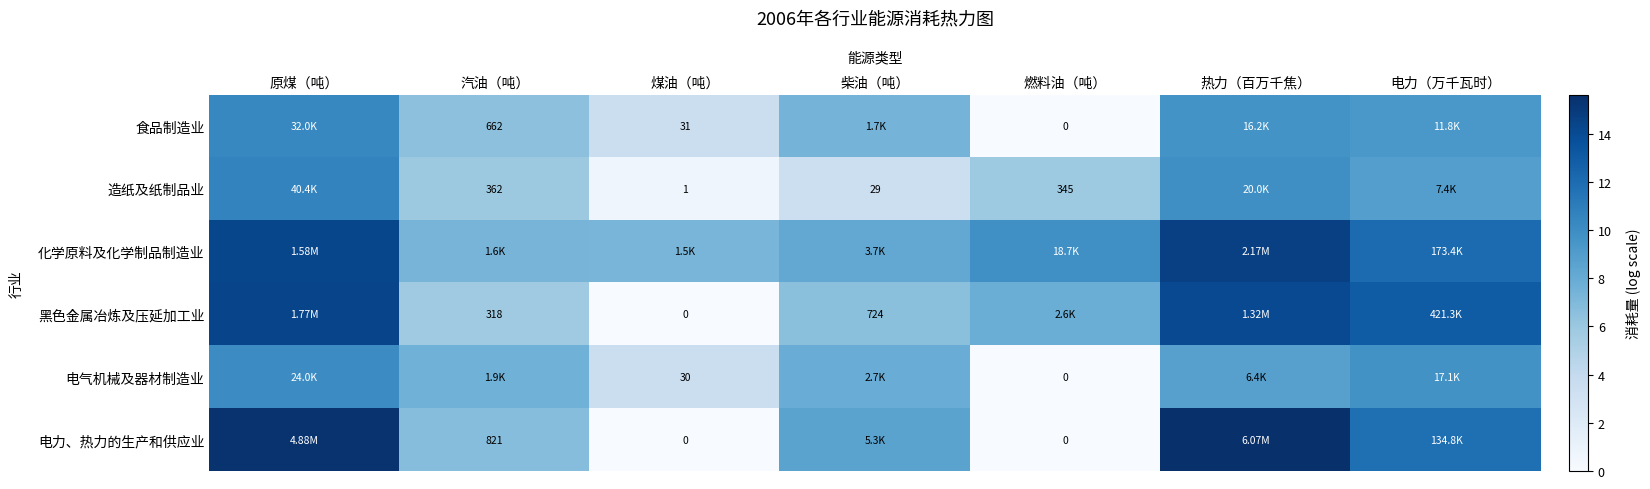

Is the value of 食品制造业 at 燃料油（吨） greater than the value of 黑色金属冶炼及压延加工业 at 柴油（吨）?

No